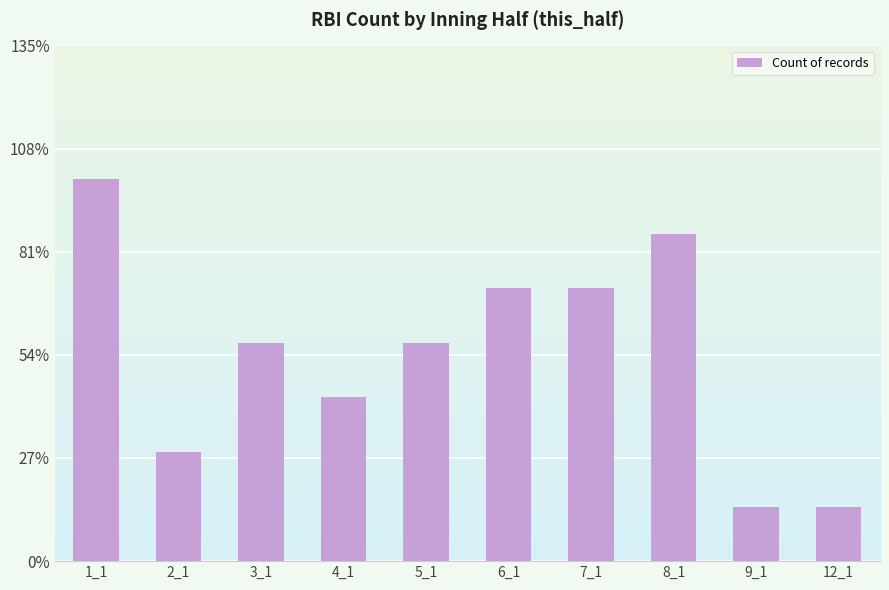

Reading left to right, extract all data points from this chart.

1_1=7	2_1=2	3_1=4	4_1=3	5_1=4	6_1=5	7_1=5	8_1=6	9_1=1	12_1=1